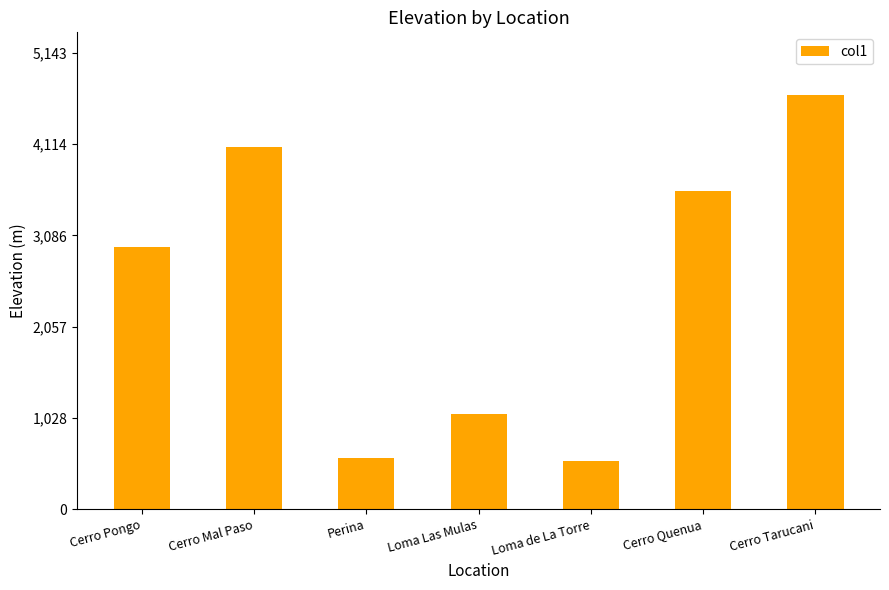

Between Cerro Mal Paso and Perina, which is larger?

Cerro Mal Paso